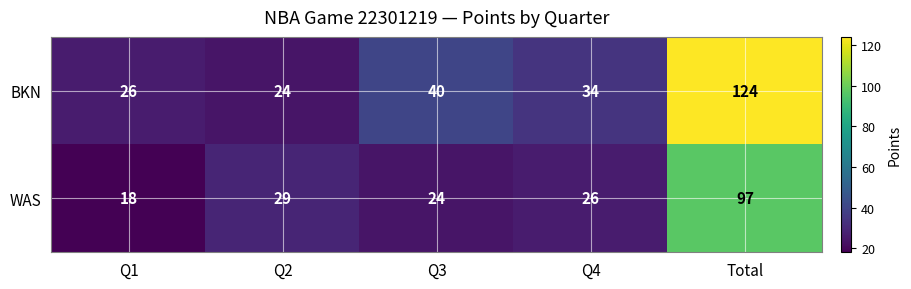

What is the sum of the BKN values at Q3 and Q4?

74